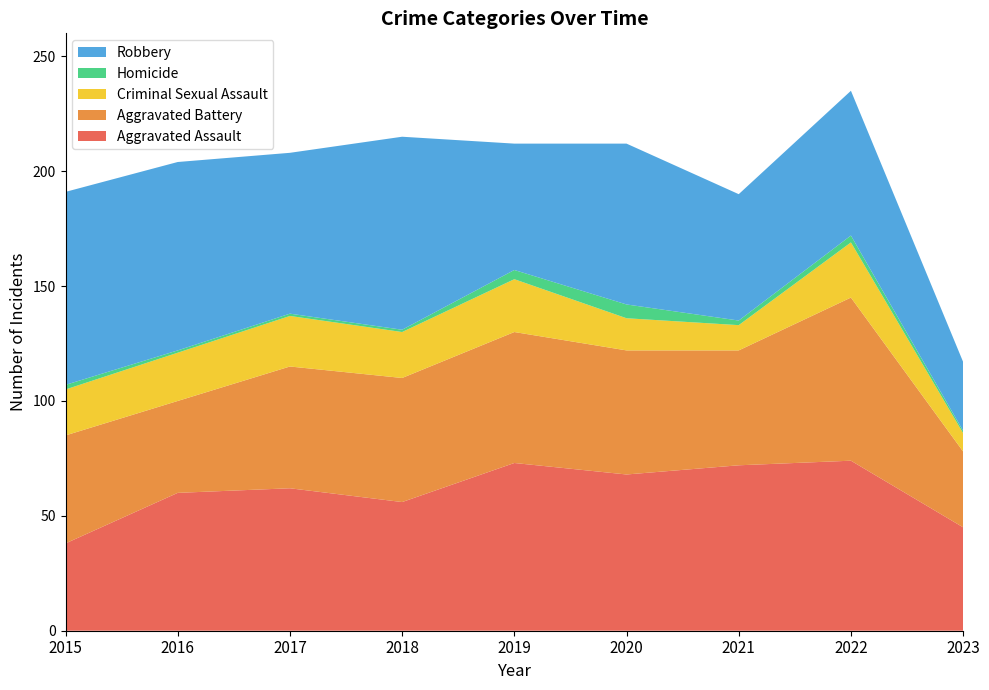

Reading left to right, extract all data points from this chart.

Aggravated Assault: 2015=38	2016=60	2017=62	2018=56	2019=73	2020=68	2021=72	2022=74	2023=45
Aggravated Battery: 2015=47	2016=40	2017=53	2018=54	2019=57	2020=54	2021=50	2022=71	2023=33
Criminal Sexual Assault: 2015=20	2016=21	2017=22	2018=20	2019=23	2020=14	2021=11	2022=24	2023=8
Homicide: 2015=2	2016=1	2017=1	2018=1	2019=4	2020=6	2021=2	2022=3	2023=1
Robbery: 2015=84	2016=82	2017=70	2018=84	2019=55	2020=70	2021=55	2022=63	2023=30